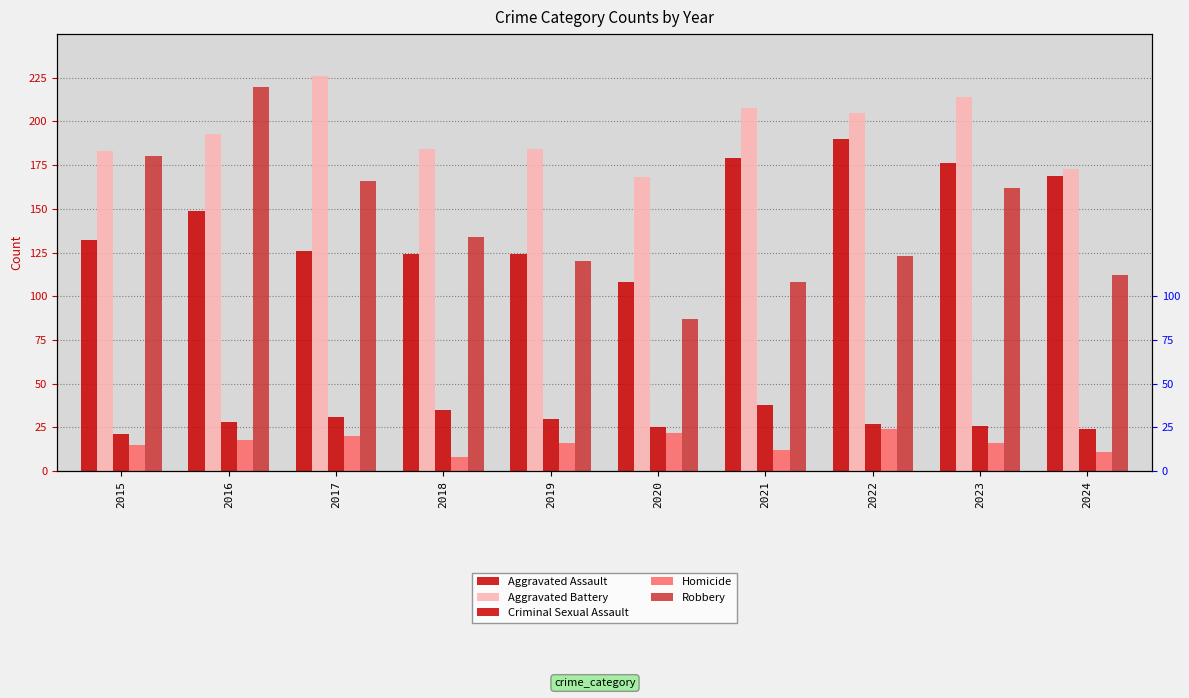

What is the average value of the Aggravated Battery series?

194